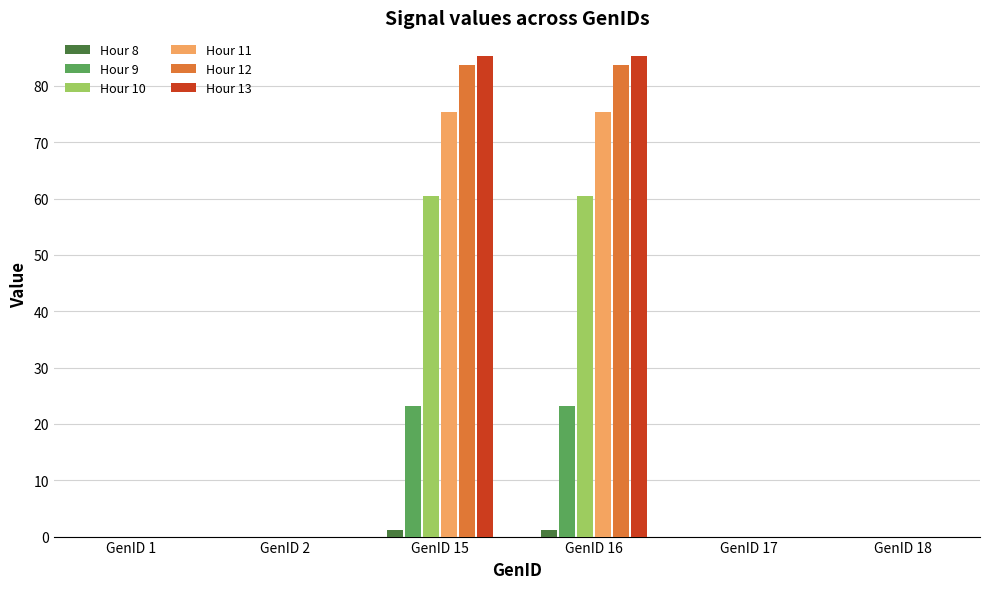

Are the bars grouped side by side (vs. stacked)?

Yes